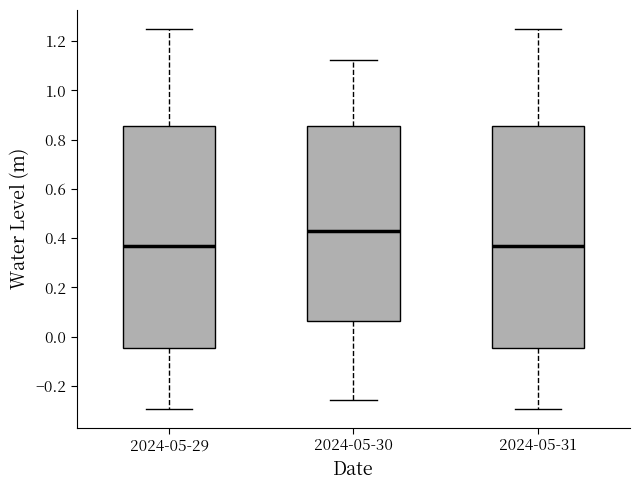

Reading left to right, read every box against the y-axis: the position of its median line, the range the box covers, and the ends of its whiskers. The values are not printed on the chart, so give them approximately, as read against the axis.

2024-05-29: median 0.36, box -0.04 to 0.86, whiskers -0.30 to 1.24
2024-05-30: median 0.44, box 0.06 to 0.86, whiskers -0.26 to 1.12
2024-05-31: median 0.36, box -0.04 to 0.86, whiskers -0.30 to 1.24